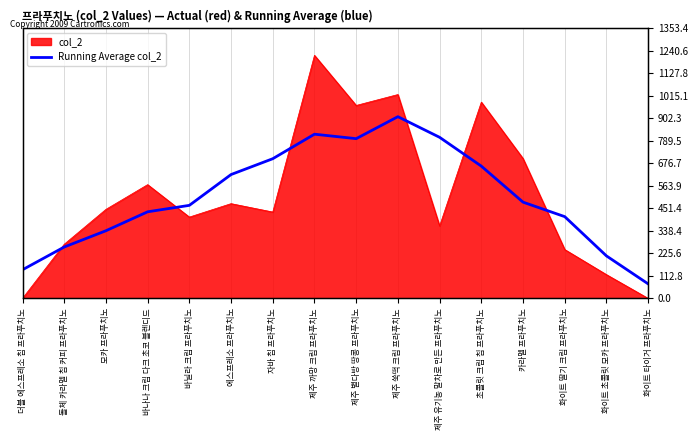

What is the average value?

509.2